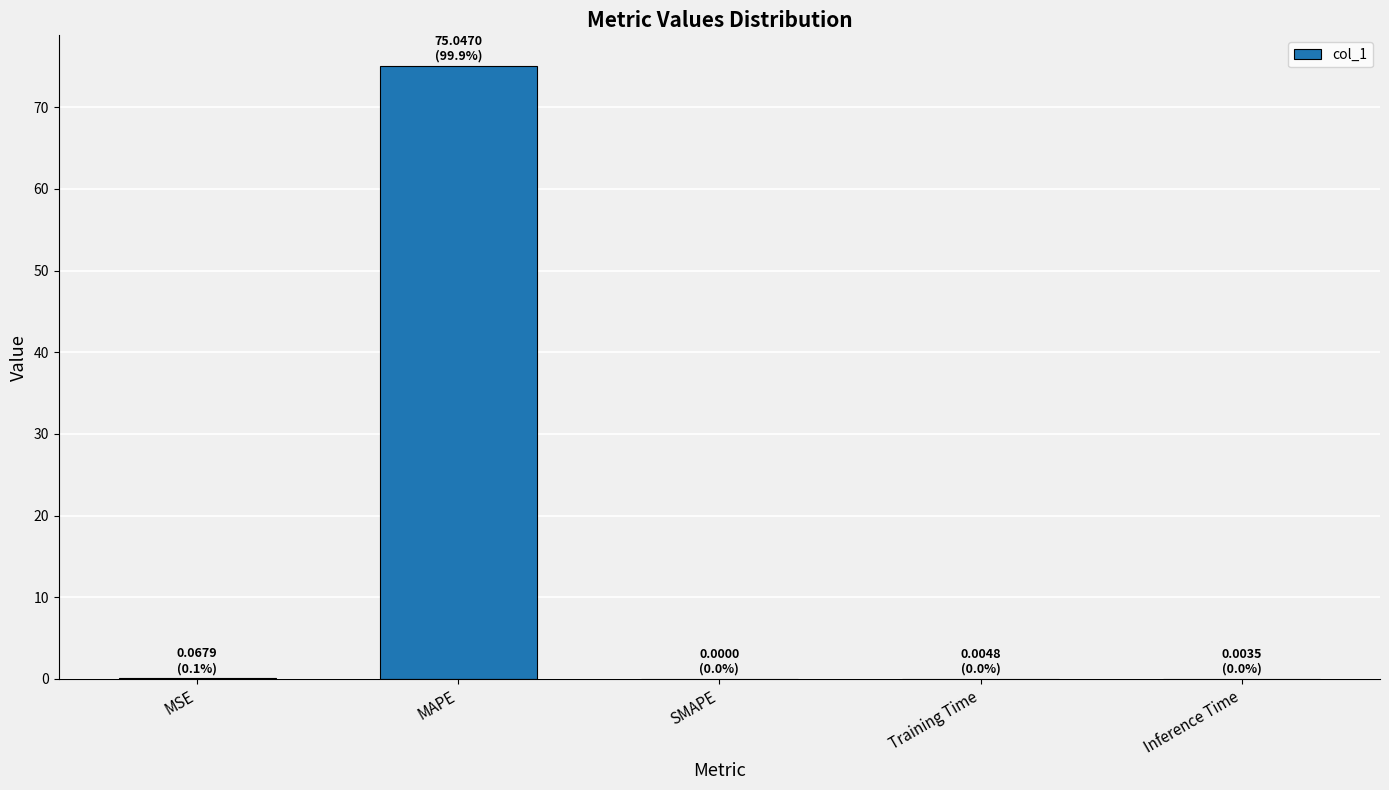

How many data points does each series have?

5